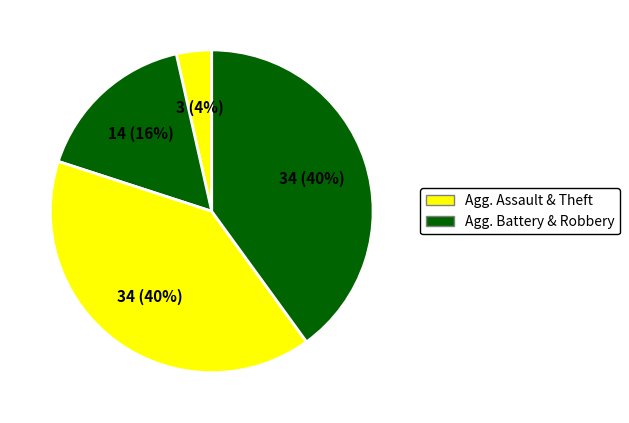

How many segments does this pie chart have?

4